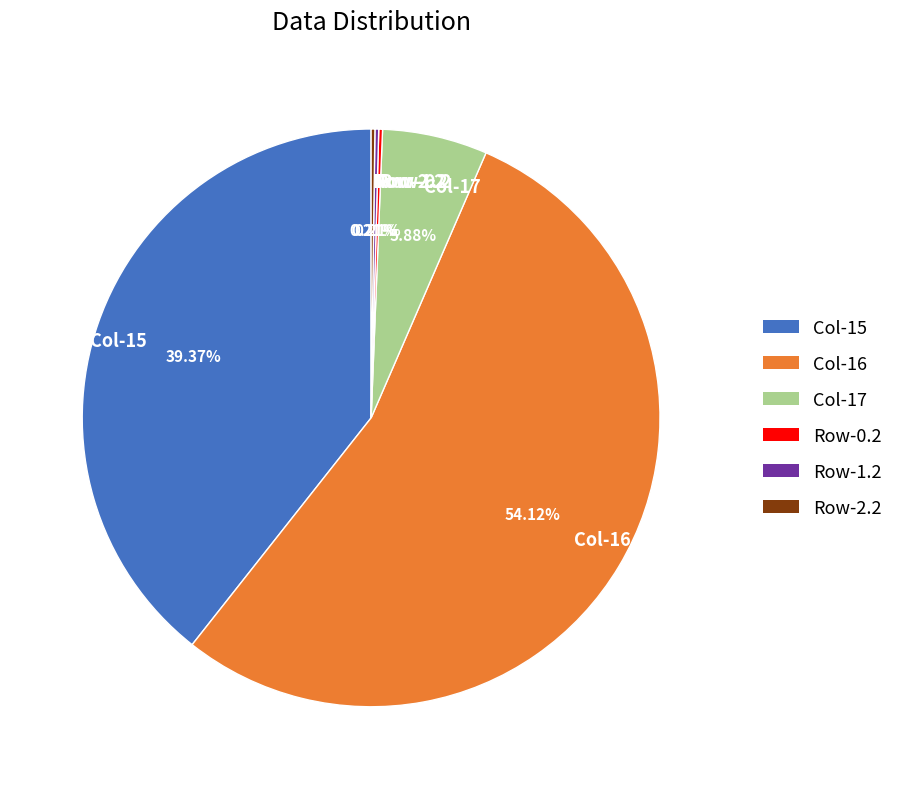

To the nearest percent, what is the average slice percentage?

17%